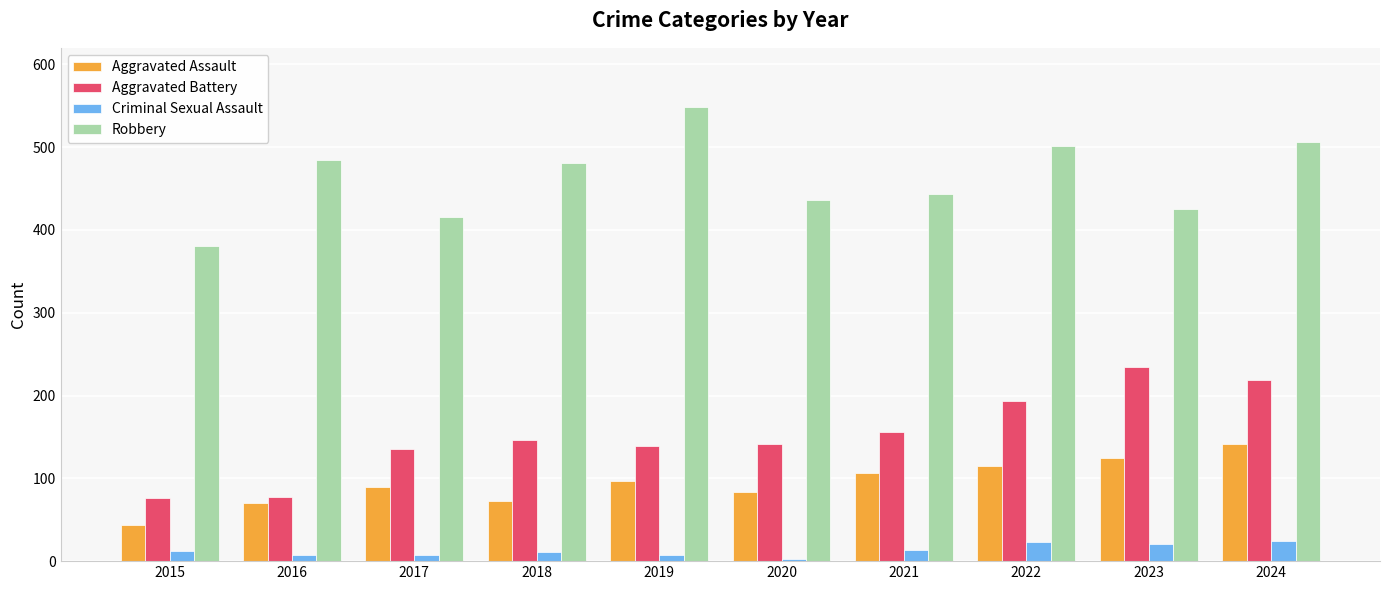

True or false: Aggravated Assault has a value of 120 at 2016.

False